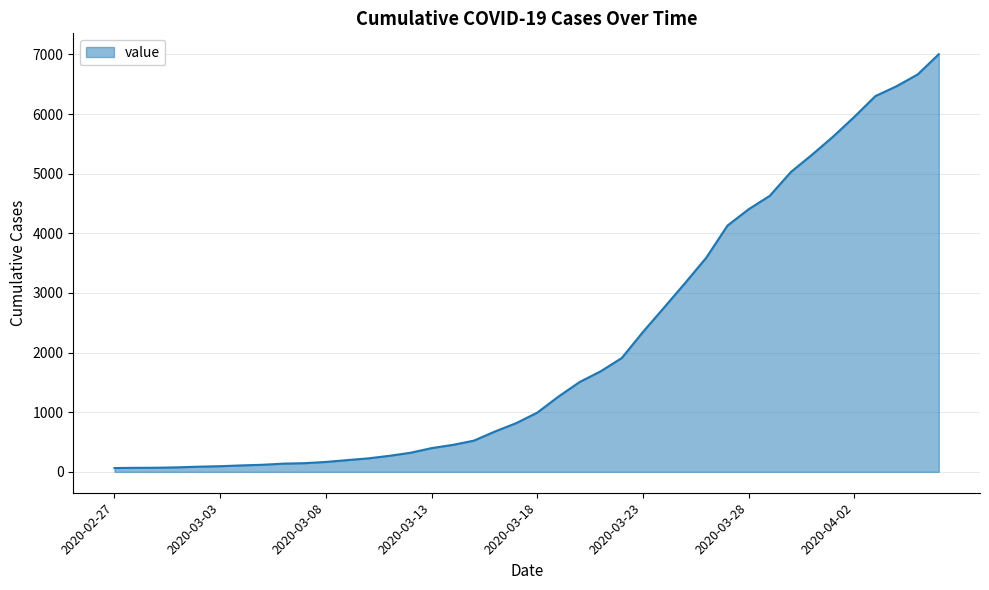

What is the difference between the maximum and minimum values?

6939